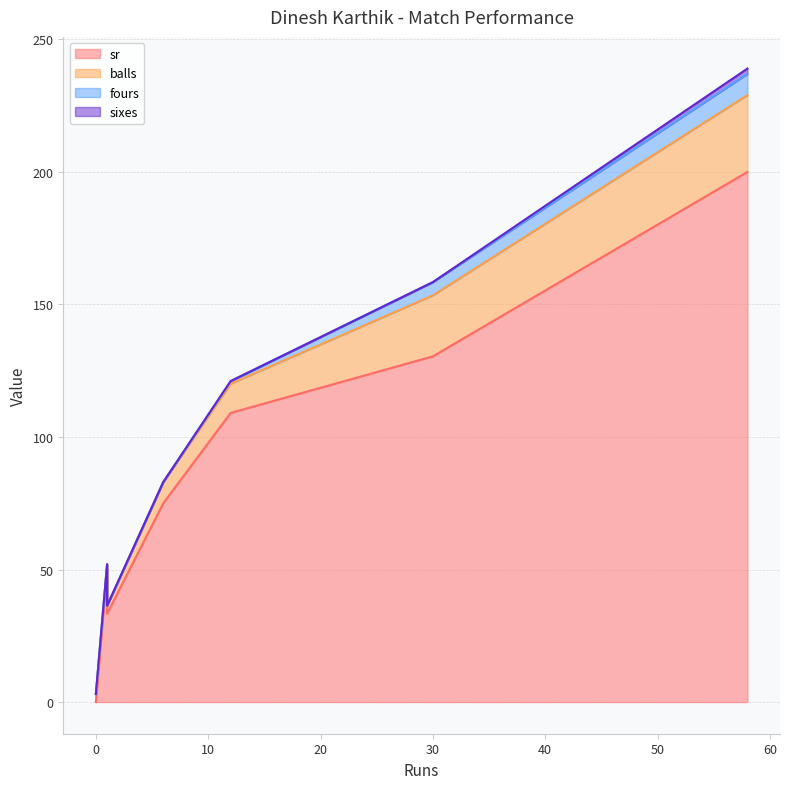

What is the difference between the maximum and minimum values in the sixes series?

2.0